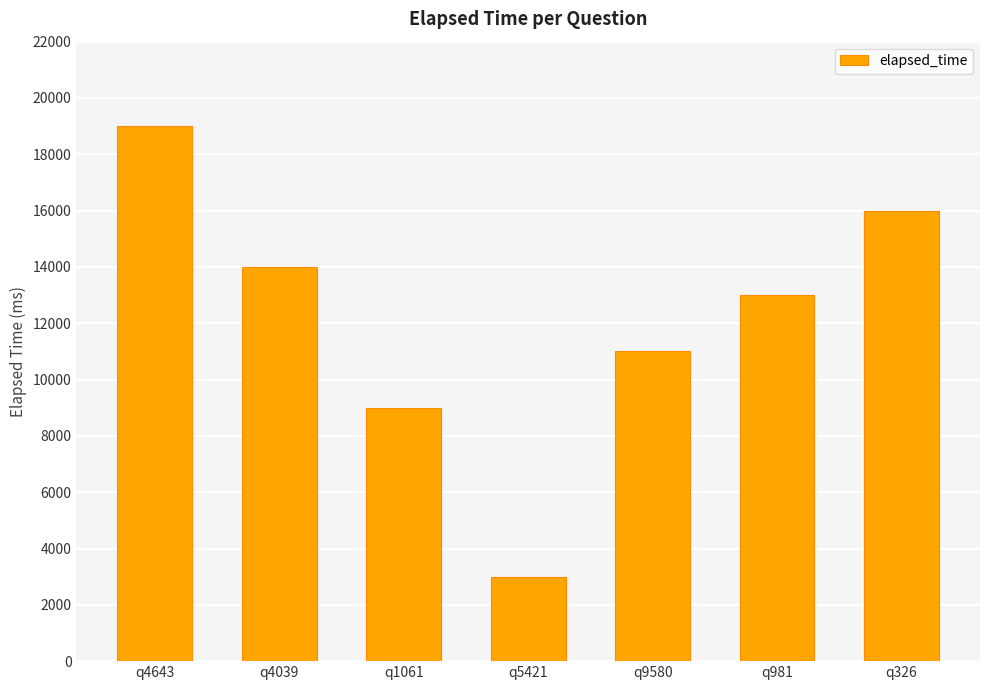

Reading left to right, extract all data points from this chart.

19000	14000	9000	3000	11000	13000	16000